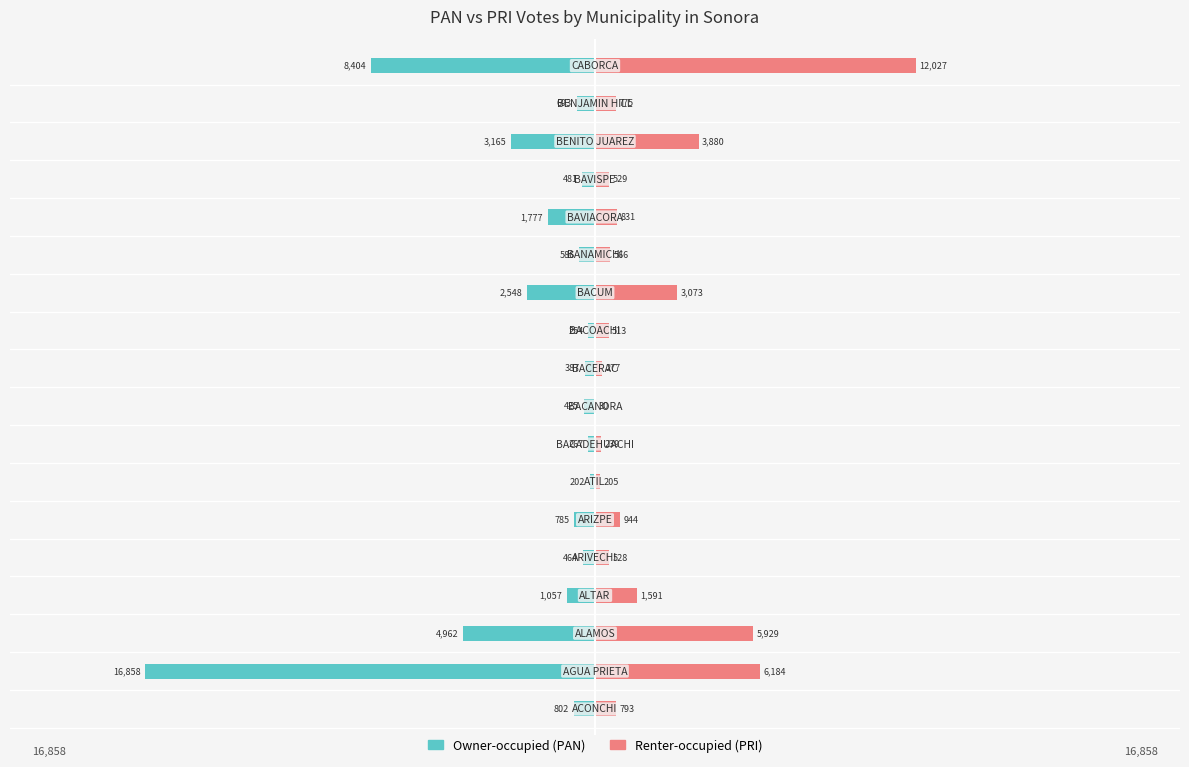

What is the difference between the maximum and minimum values in the Renter-occupied (PRI) series?

11997